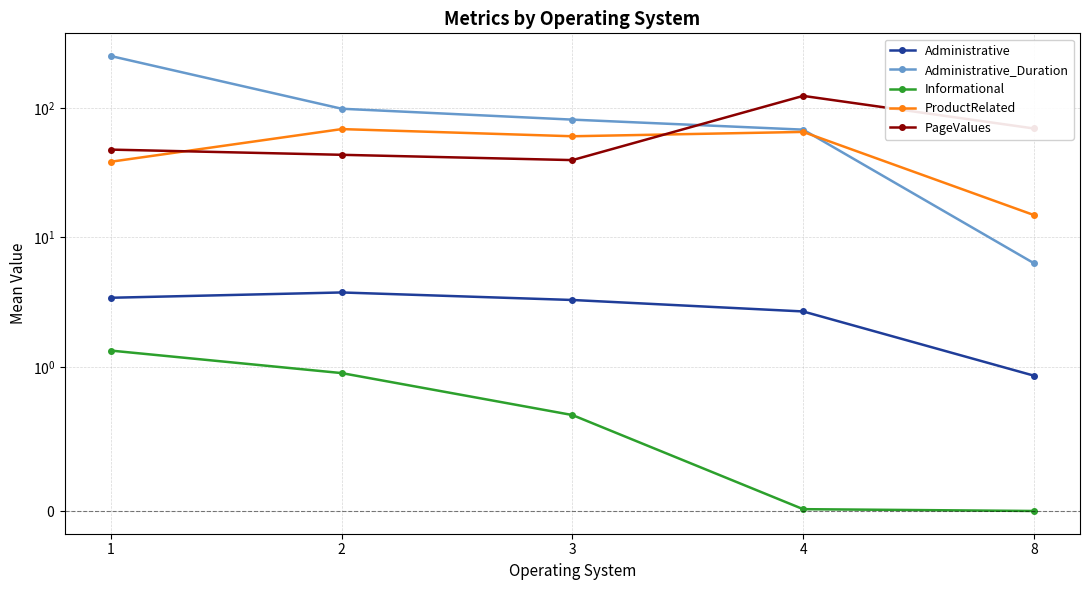

Between 2 and 1, which is larger?

2